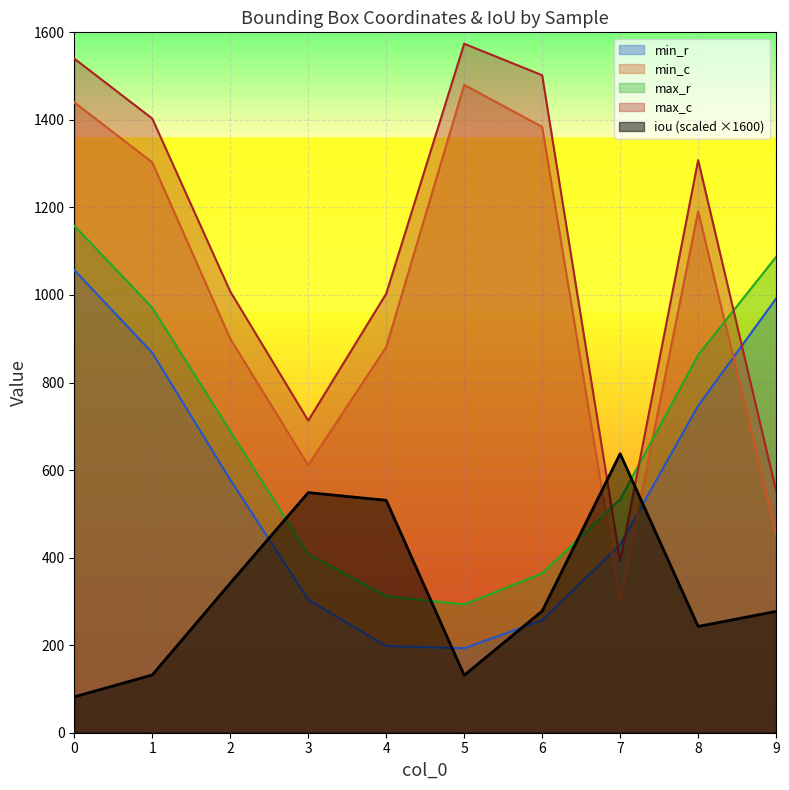

After their last crossing, which series has the higher values: min_r or iou?

min_r